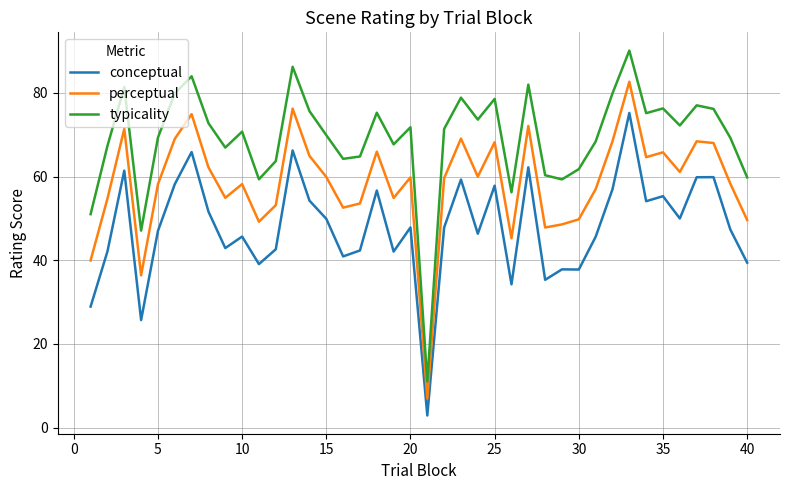

How many lines are shown in the chart?

3